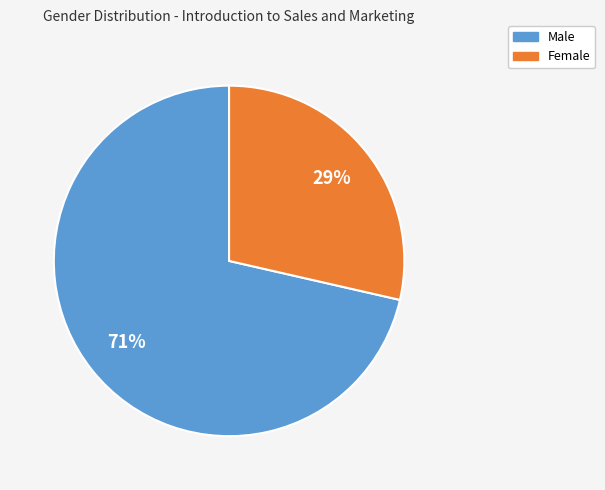

To the nearest percent, what percentage of the pie is Male?

71%